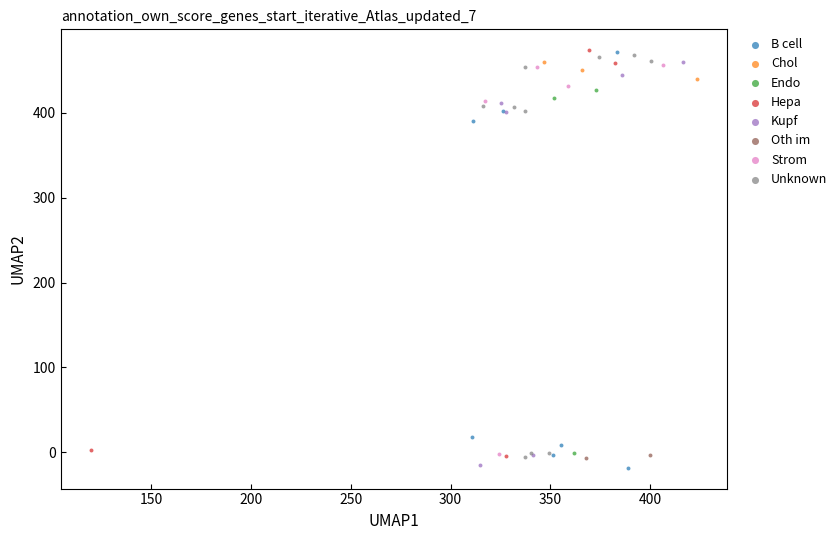

What are all the series names shown in the legend?

B cell, Chol, Endo, Hepa, Kupf, Oth im, Strom, Unknown